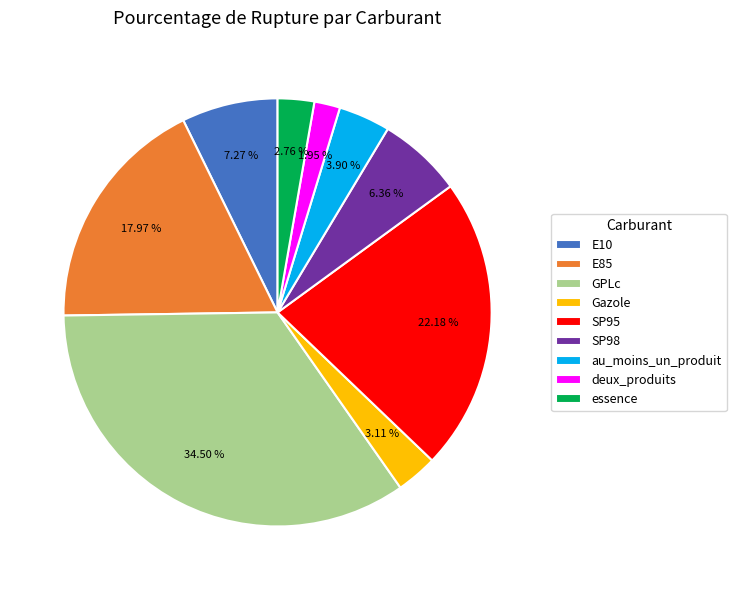

How many segments does this pie chart have?

9